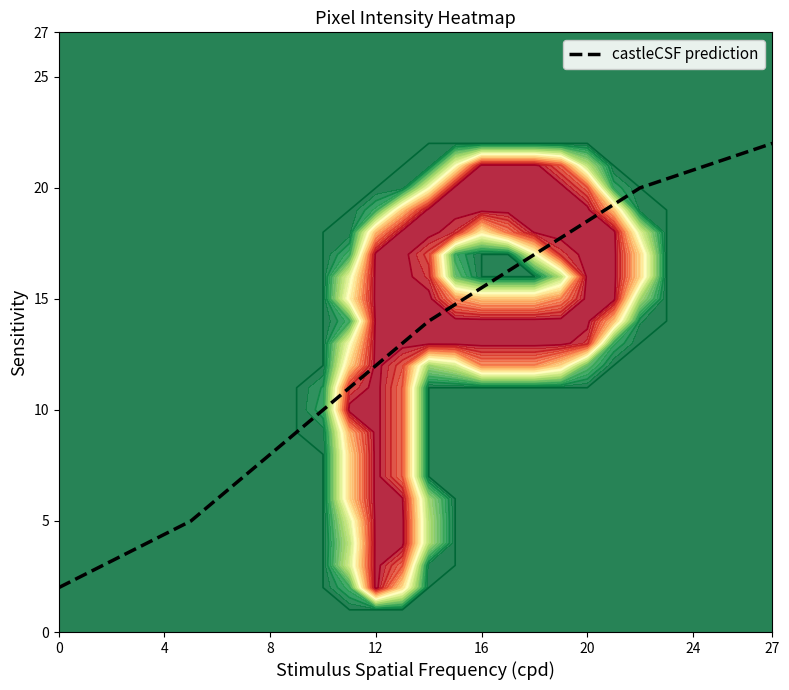

Reading left to right, list all the values displayed in this chart.

2	5	10	14	17	20	22